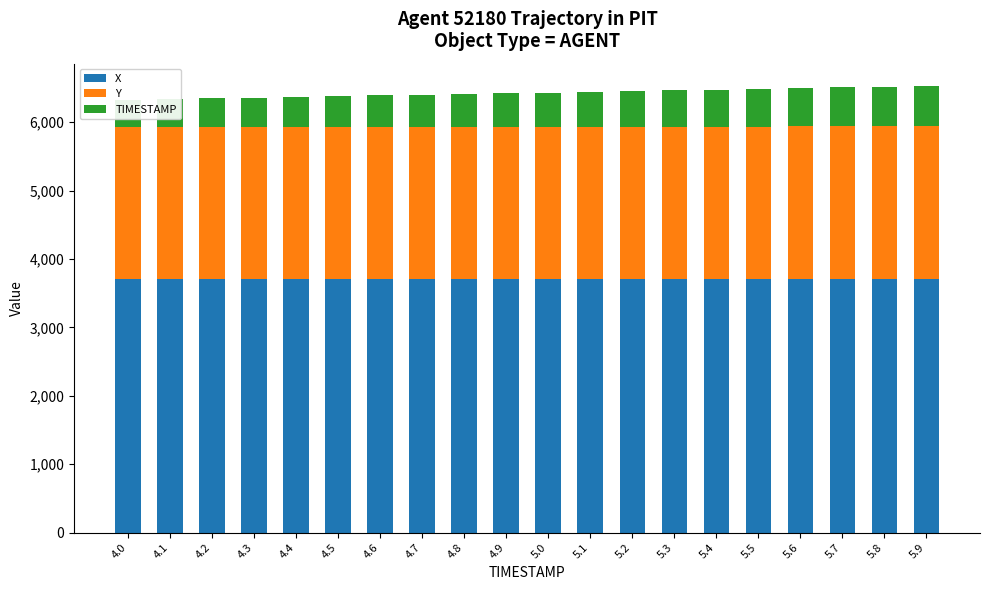

Reading left to right, list all the values displayed in this chart.

X: 3705.1	3705.4	3705.7	3706.1	3706.4	3706.8	3707.1	3707.4	3707.8	3708.1	3708.5	3708.8	3709.1	3709.5	3709.8	3710.2	3710.5	3710.8	3711.2	3711.5
Y: 2223.4	2223.8	2224.1	2224.4	2224.7	2225.0	2225.3	2225.6	2225.9	2226.2	2226.5	2226.8	2227.1	2227.4	2227.7	2228.0	2228.3	2228.6	2228.9	2229.2
TIMESTAMP: 400.0	410.0	420.0	430.0	440.0	450.0	460.0	470.0	480.0	490.0	500.0	510.0	520.0	530.0	540.0	550.0	560.0	570.0	580.0	590.0